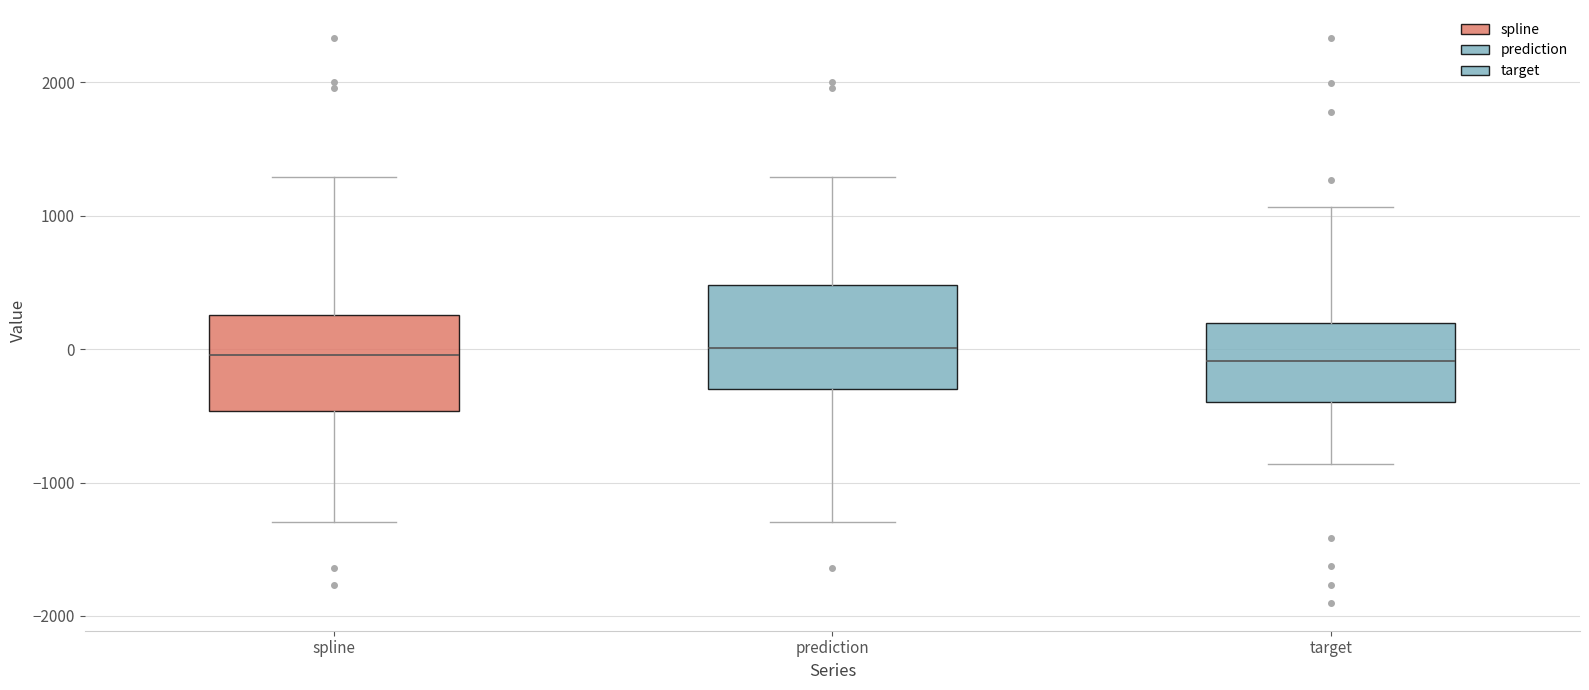

Reading left to right, transcribe this box plot: for each box, give where its median line is, the range the box spans, and where its two whiskers end, as read against the y-axis. The values are not printed on the chart, so give them approximately, as read against the axis.

spline: median 0, box -500 to 300, whiskers -1300 to 1300
prediction: median 0, box -300 to 500, whiskers -1300 to 1300
target: median -100, box -400 to 200, whiskers -900 to 1100